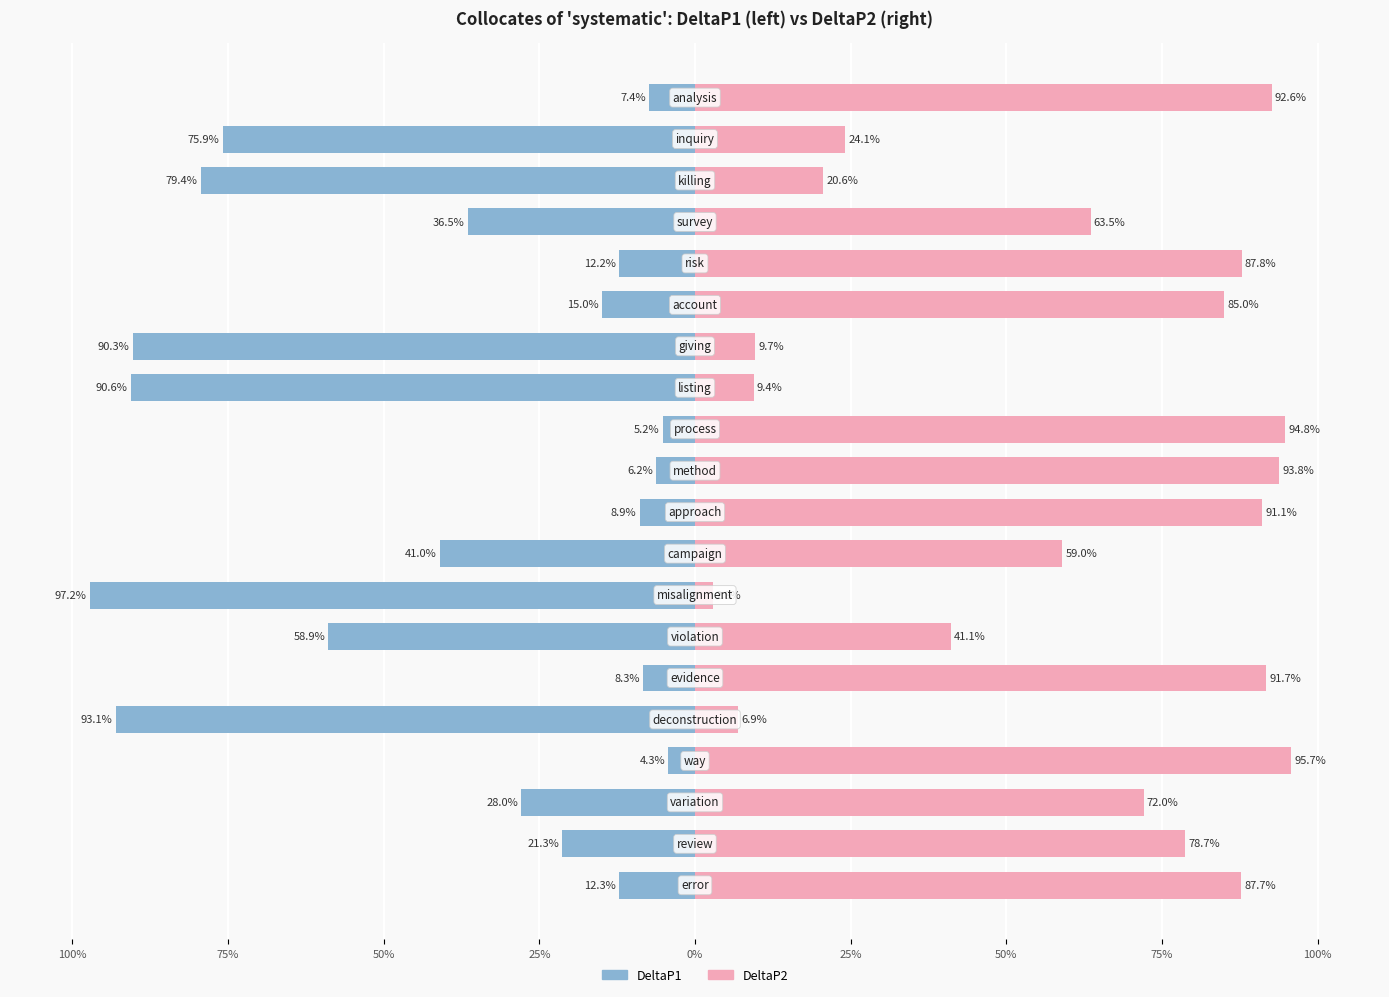

True or false: DeltaP1 has a value of -13.1 at 9.

False